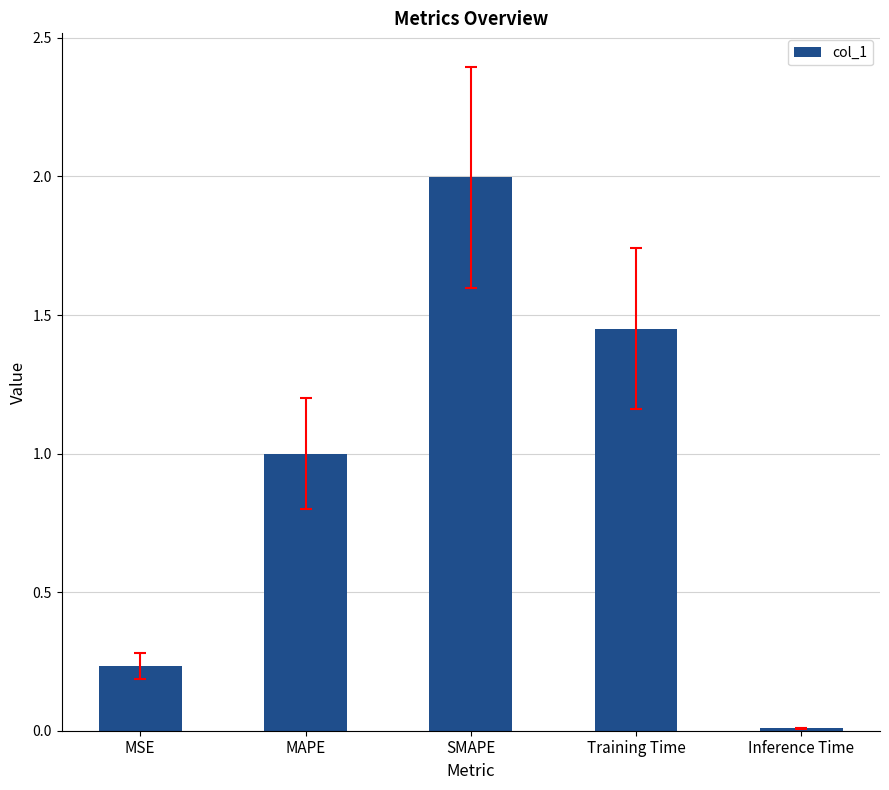

What position from the right is Inference Time?

1